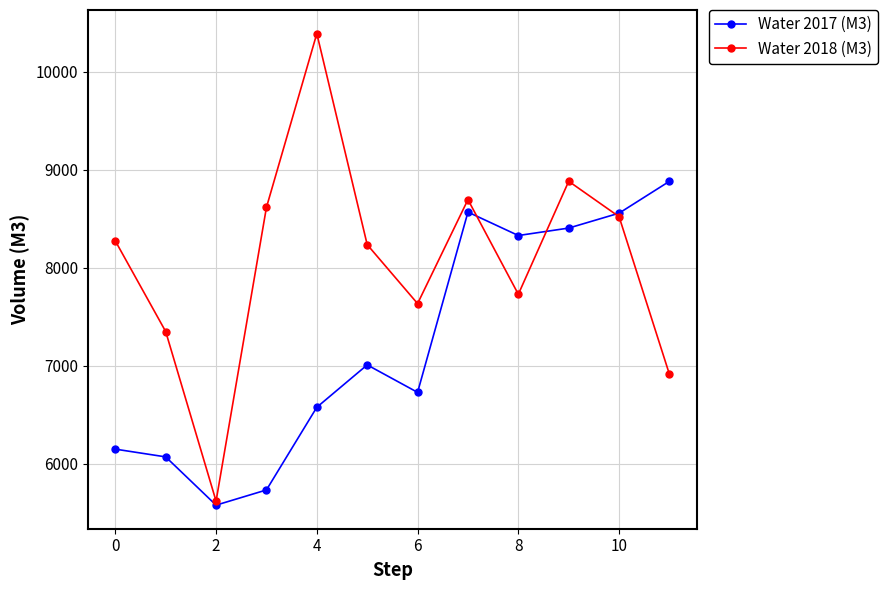

What is the lowest value of the Water 2018 (M3) series?

5620